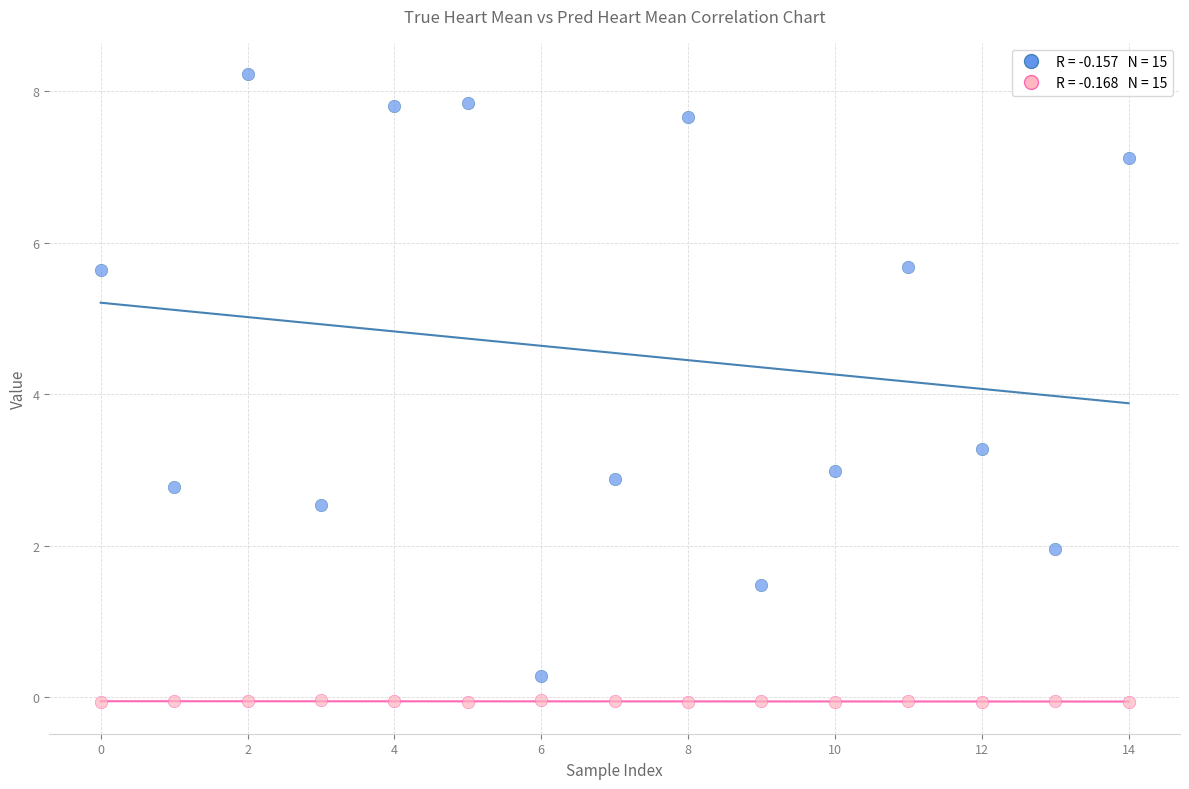

Across all series, what Y value is closest to 4?

3.3